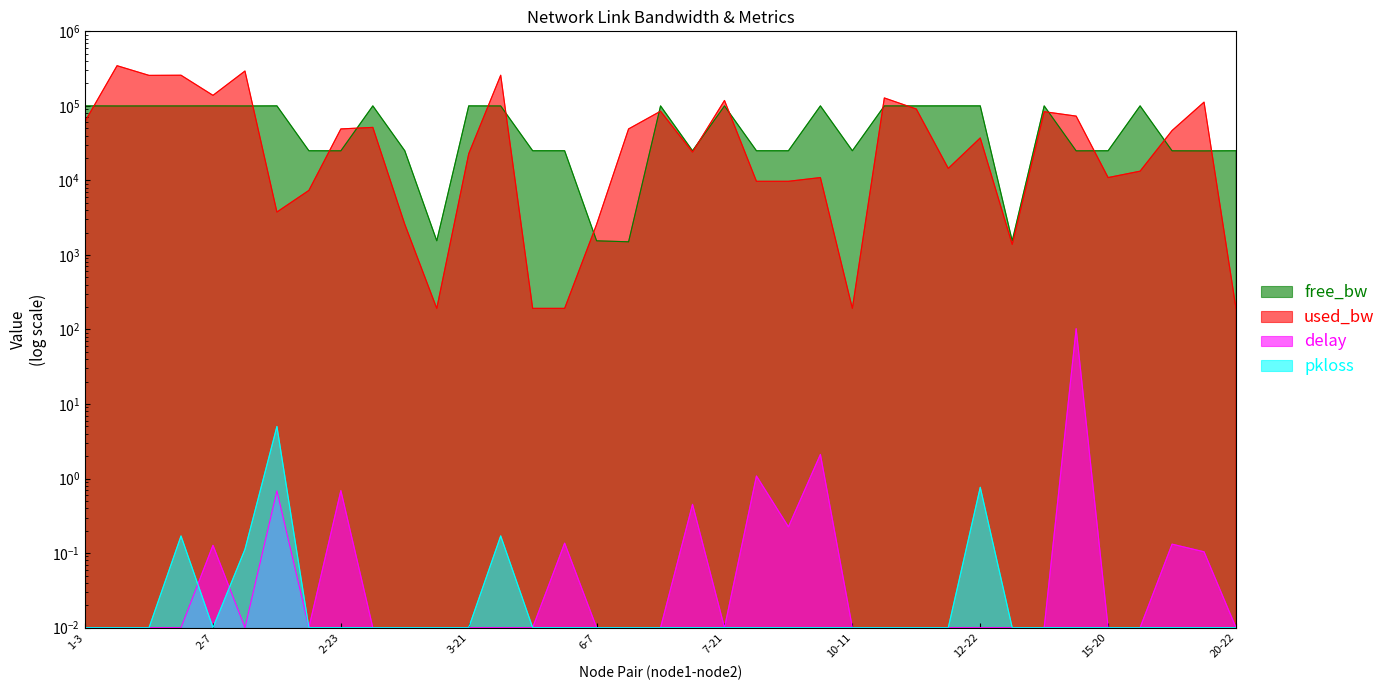

What position from the right is 13-14?

8